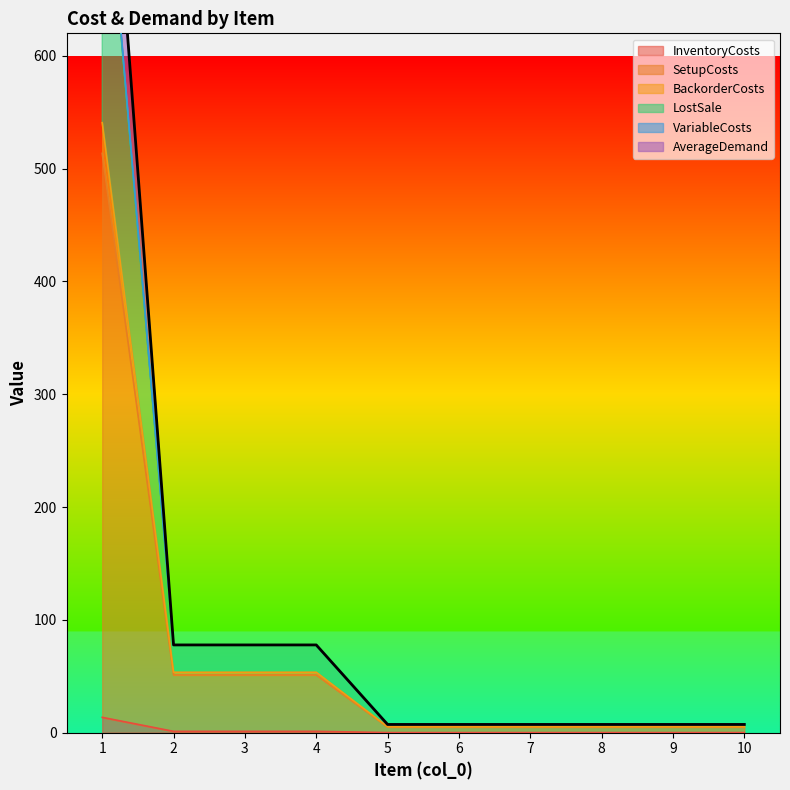

Which series has the largest total across all categories?

BackorderCosts